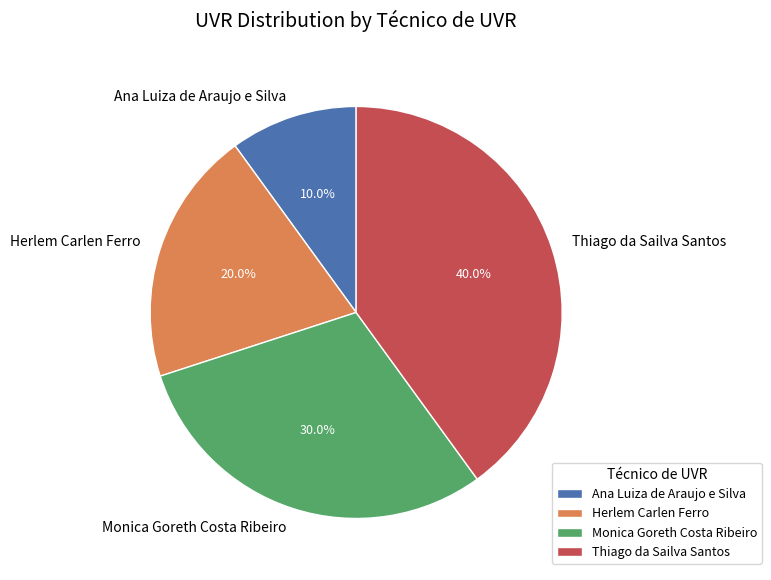

How many segments does this pie chart have?

4